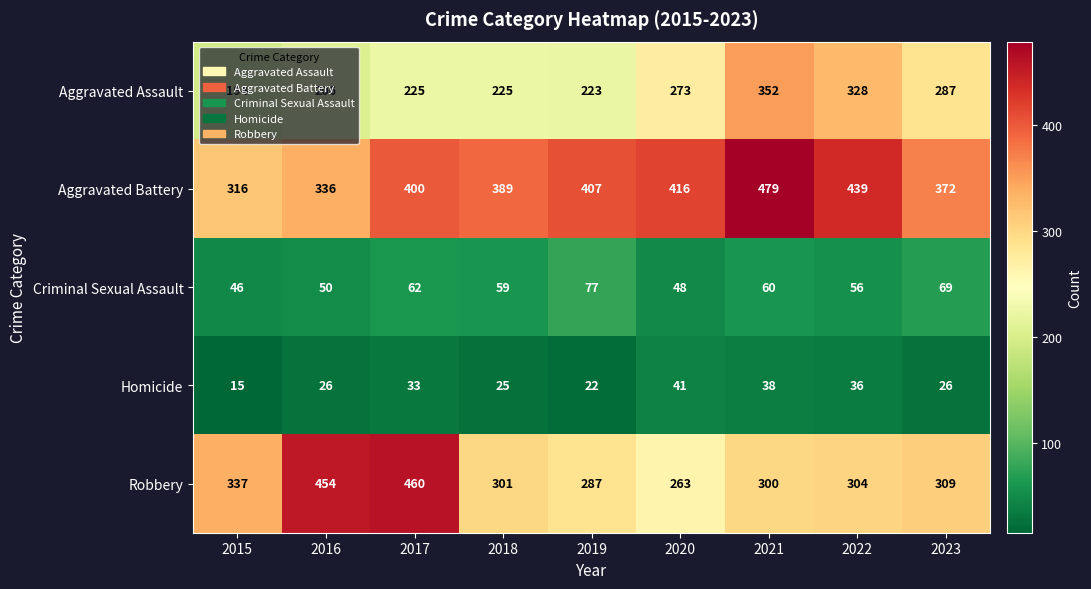

Which series changed the most between 2021 and 2023?

Aggravated Battery